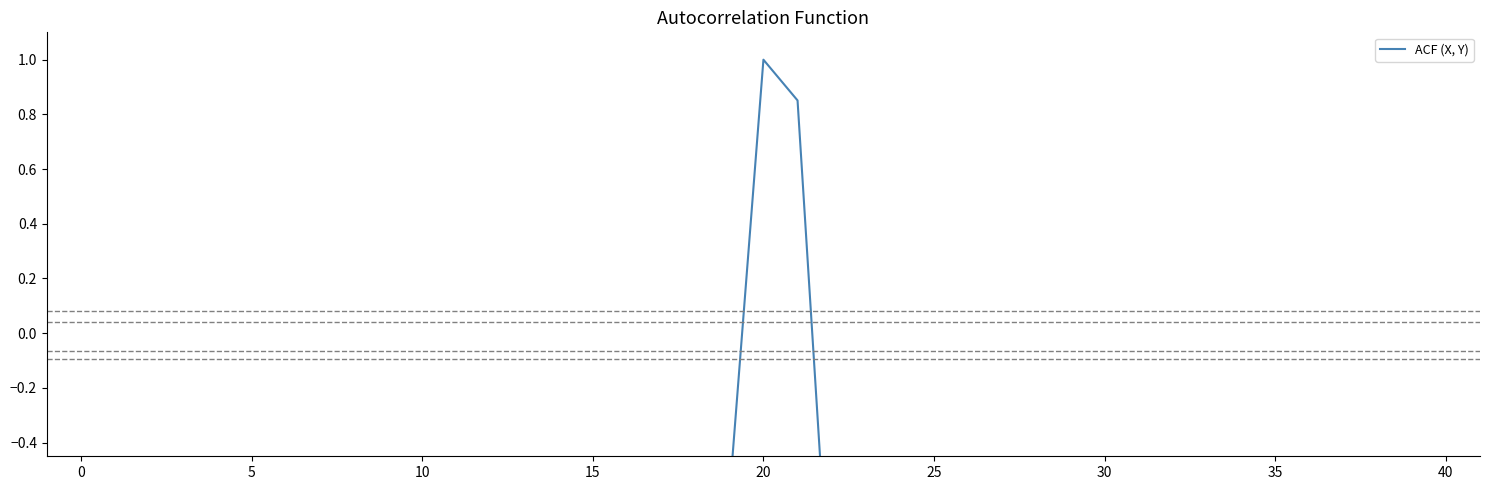

Where does the data first go above -69?

11